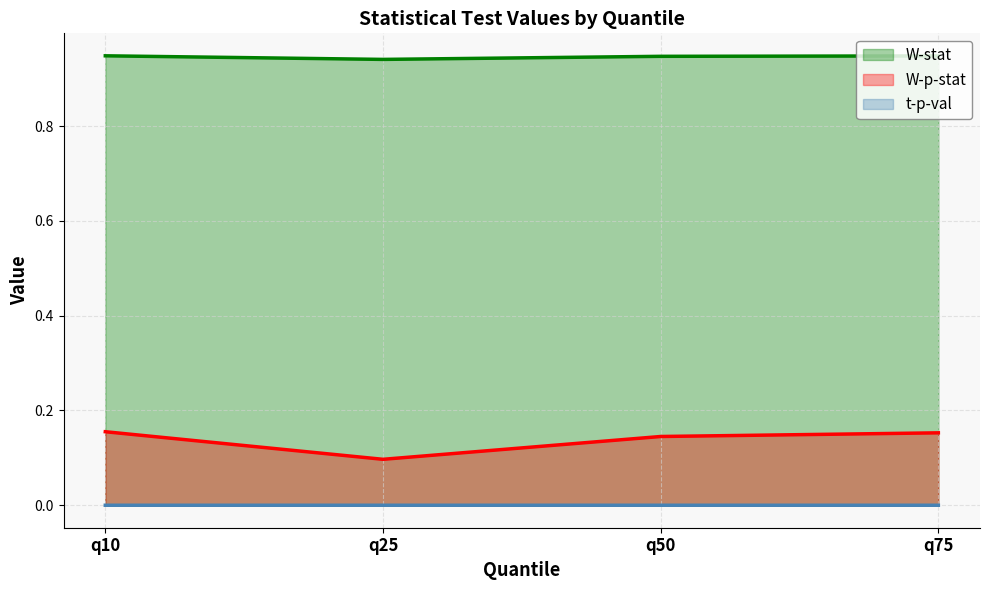

True or false: W-p-stat has a value of 0.1 at q50.

True